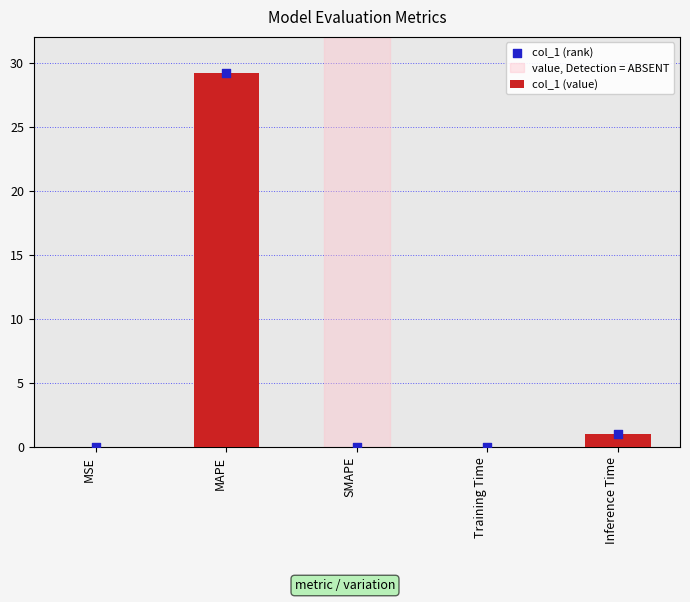

At which category is the sum across all series the highest?

MAPE